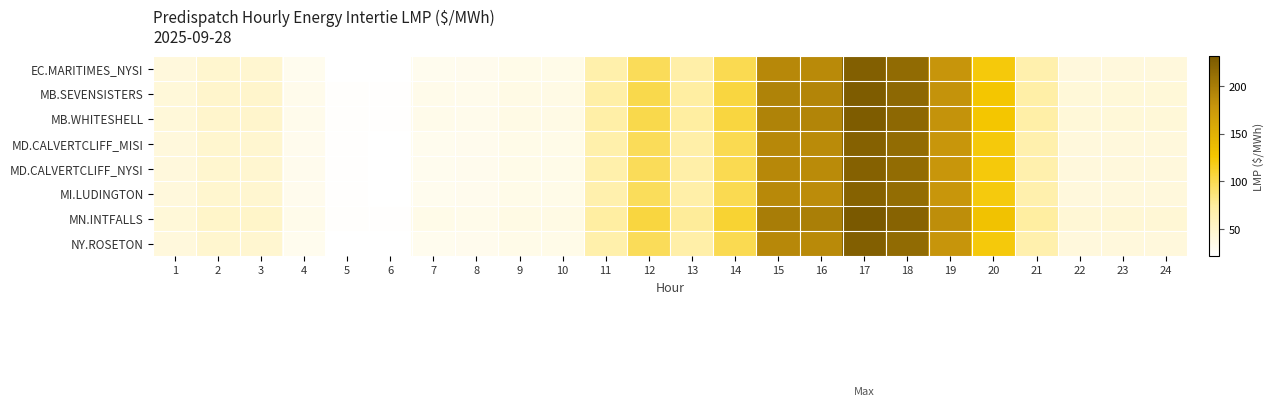

At how many categories does at least one series exceed 113?

6